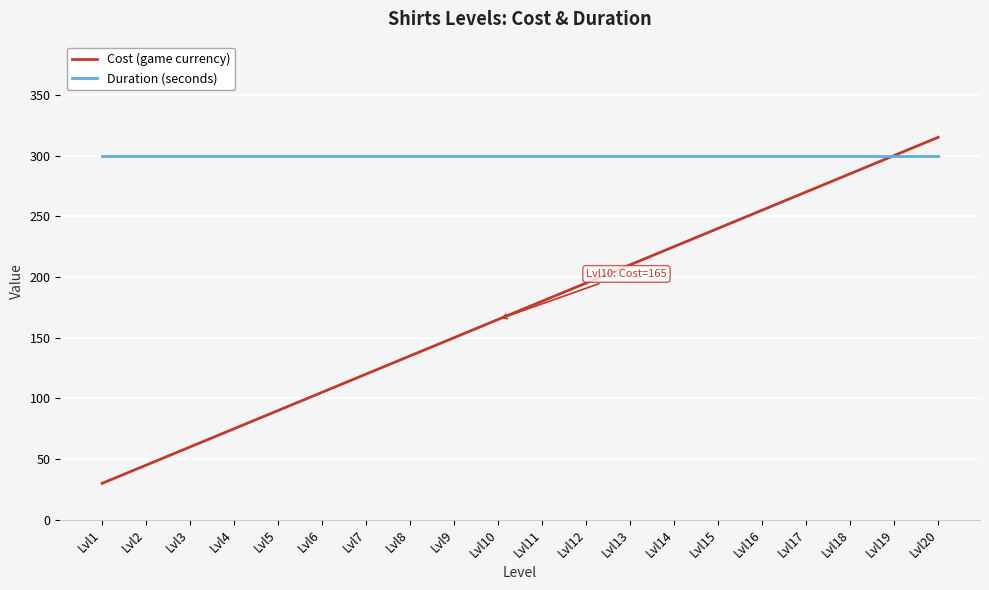

How many lines are shown in the chart?

2